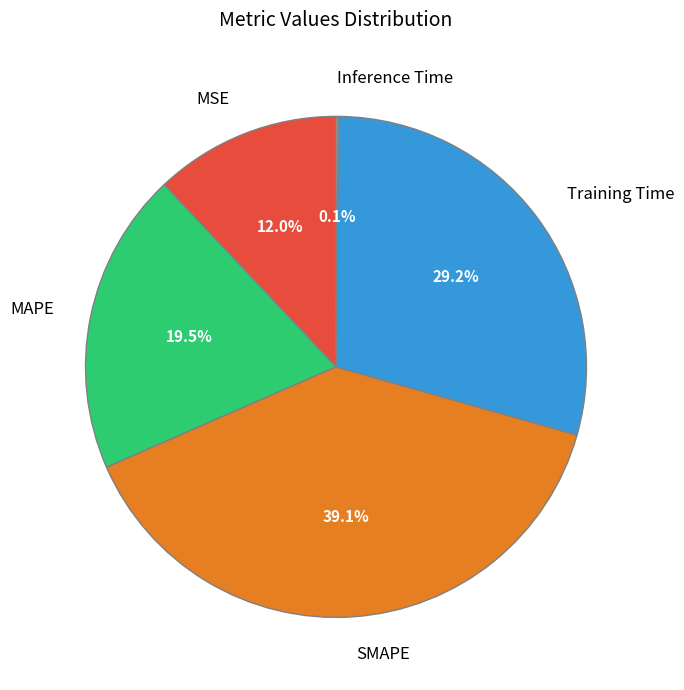

Approximately how many times larger is the value at SMAPE compared to Training Time?

1.3